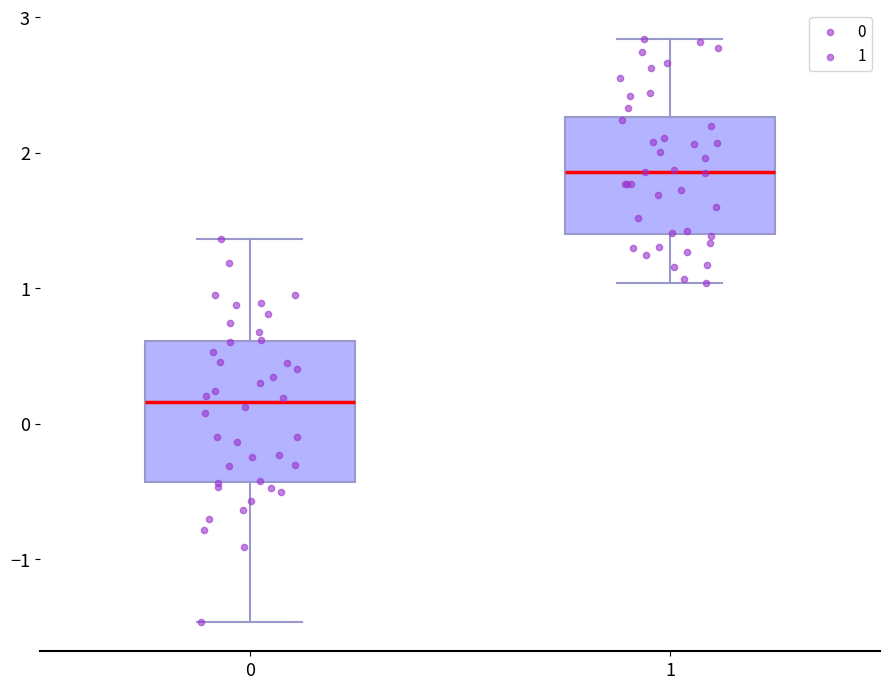

Where does the lower whisker of the box at x = 0 end on the y-axis? The values are not printed on the chart, so give them approximately, as read against the axis.

-1.5